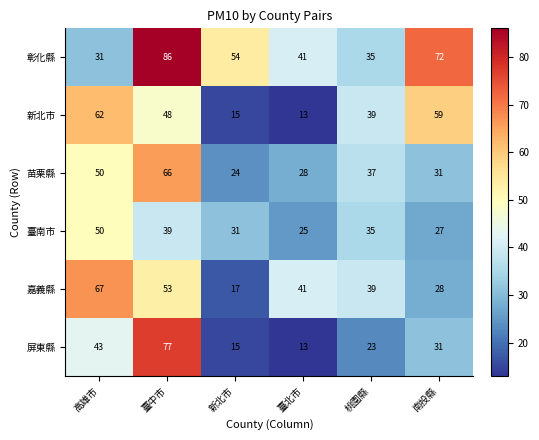

What is the smallest value displayed?

13